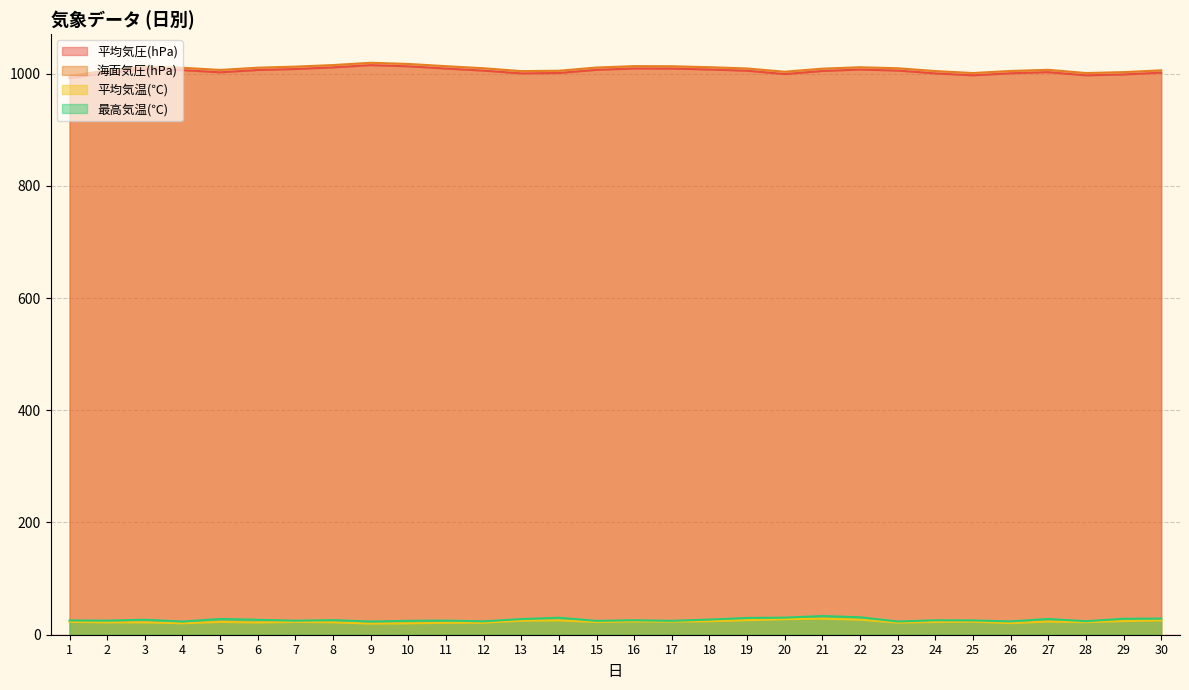

Between 21 and 29, which is larger?

21